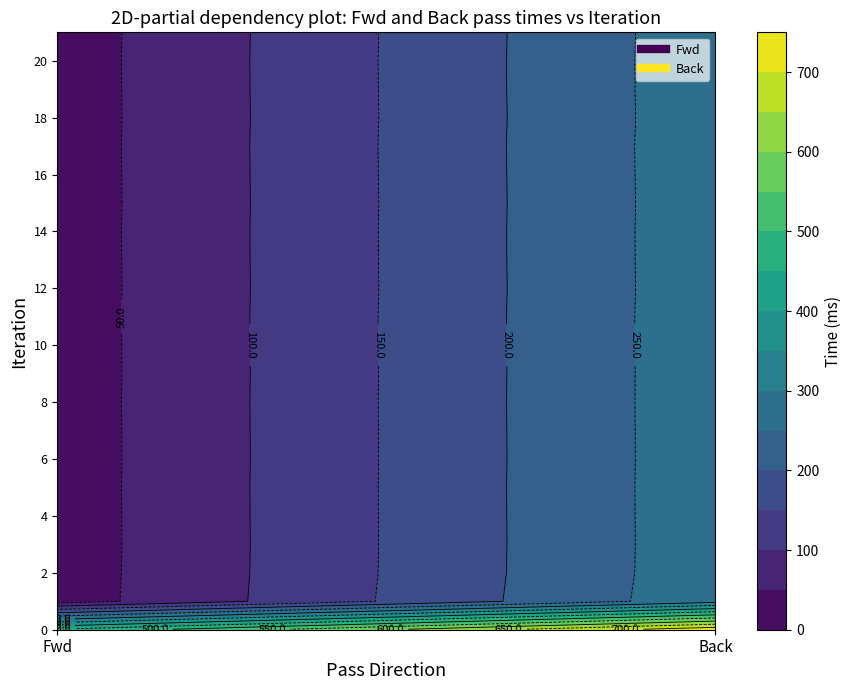

What is the difference between the highest and lowest values at 1?

457.2